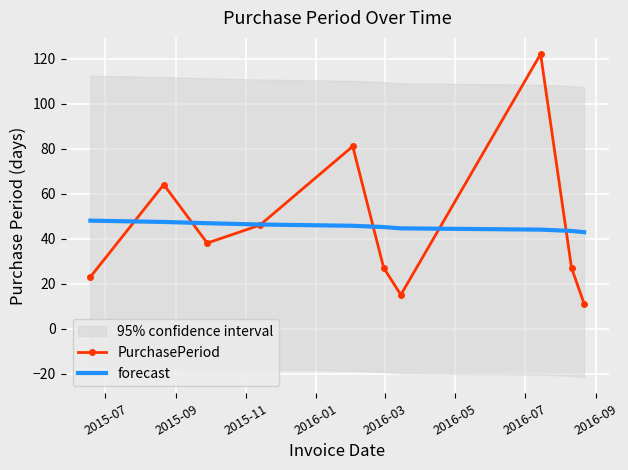

What is the difference between the maximum and minimum values in the PurchasePeriod series?

111.0